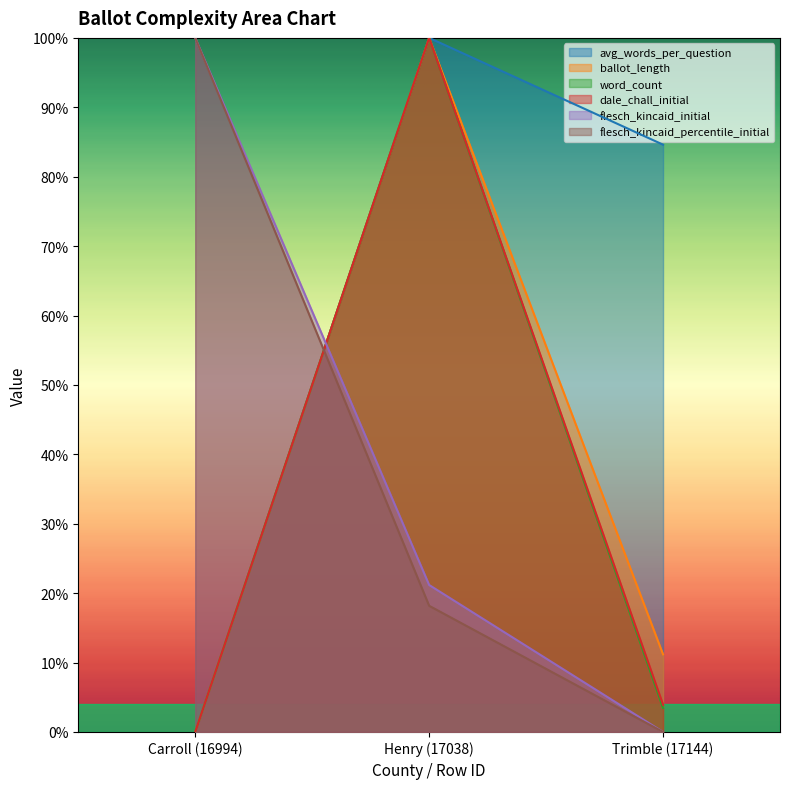

How many values in avg_words_per_question are above zero?

2